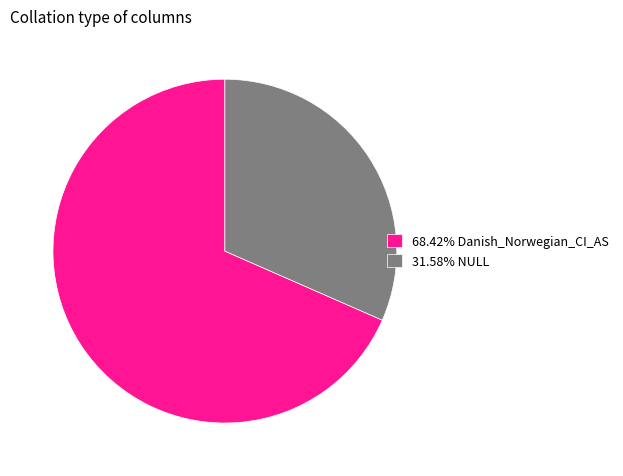

Does 68.42% Danish_Norwegian_CI_AS account for over 50% of the chart?

Yes